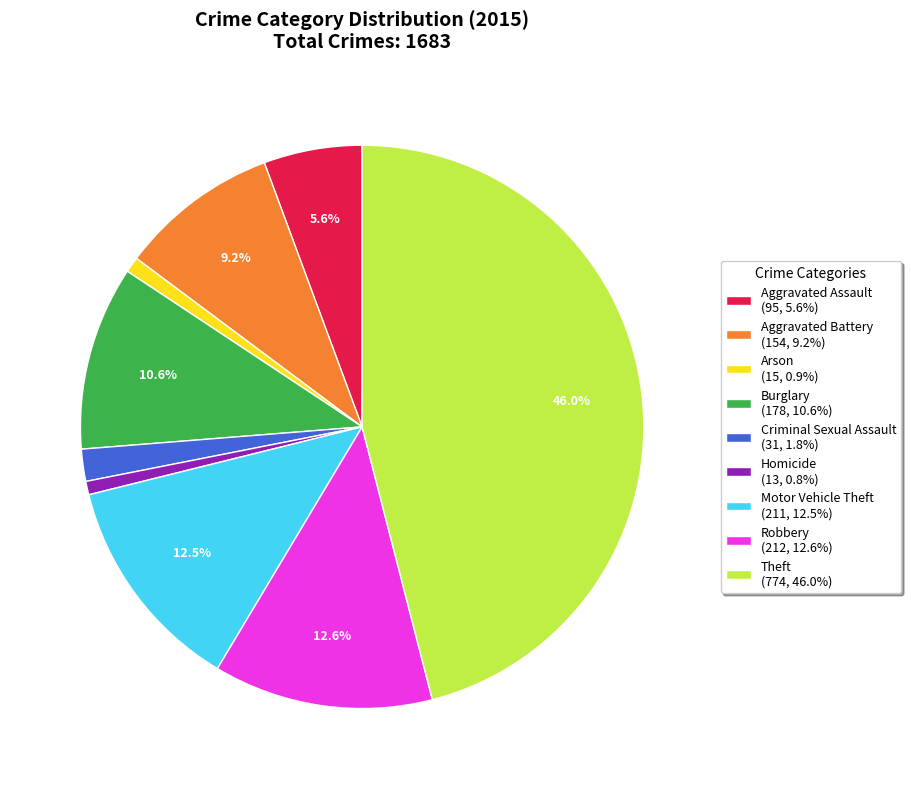

Combined, do Motor Vehicle Theft and Aggravated Battery account for over 50%?

No